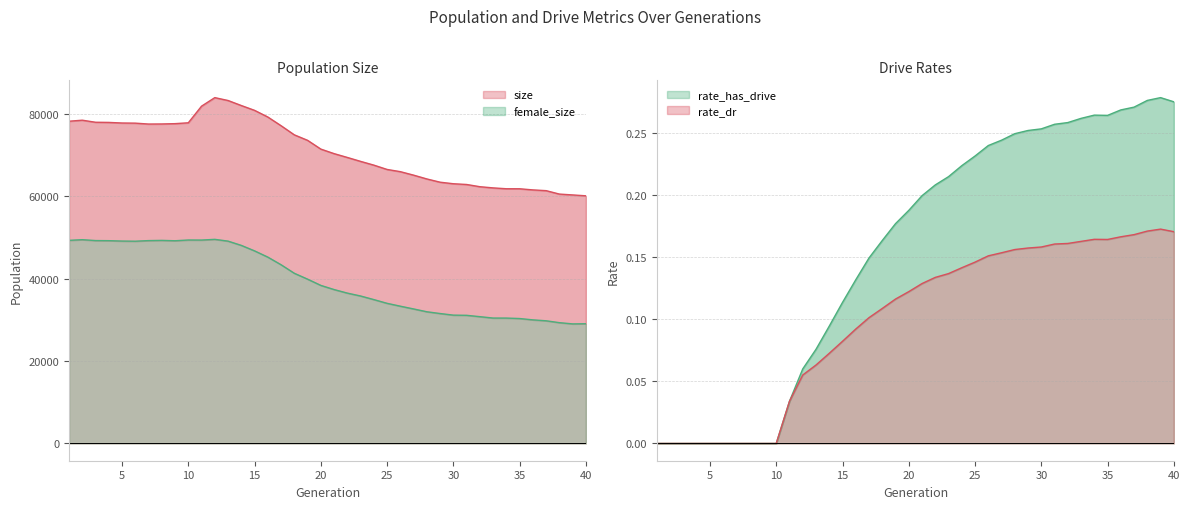

Between 16 and 37, which series saw the biggest shift?

size